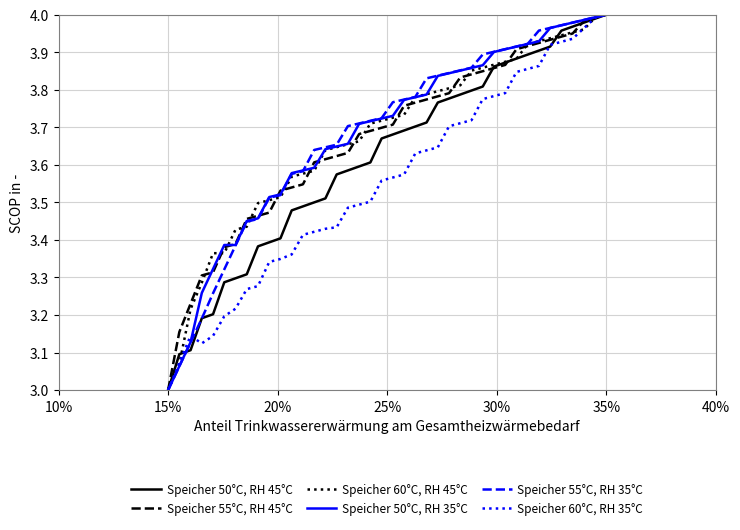

After their last crossing, which series has the higher values: Speicher 55°C, RH 45°C or Speicher 50°C, RH 45°C?

Speicher 55°C, RH 45°C